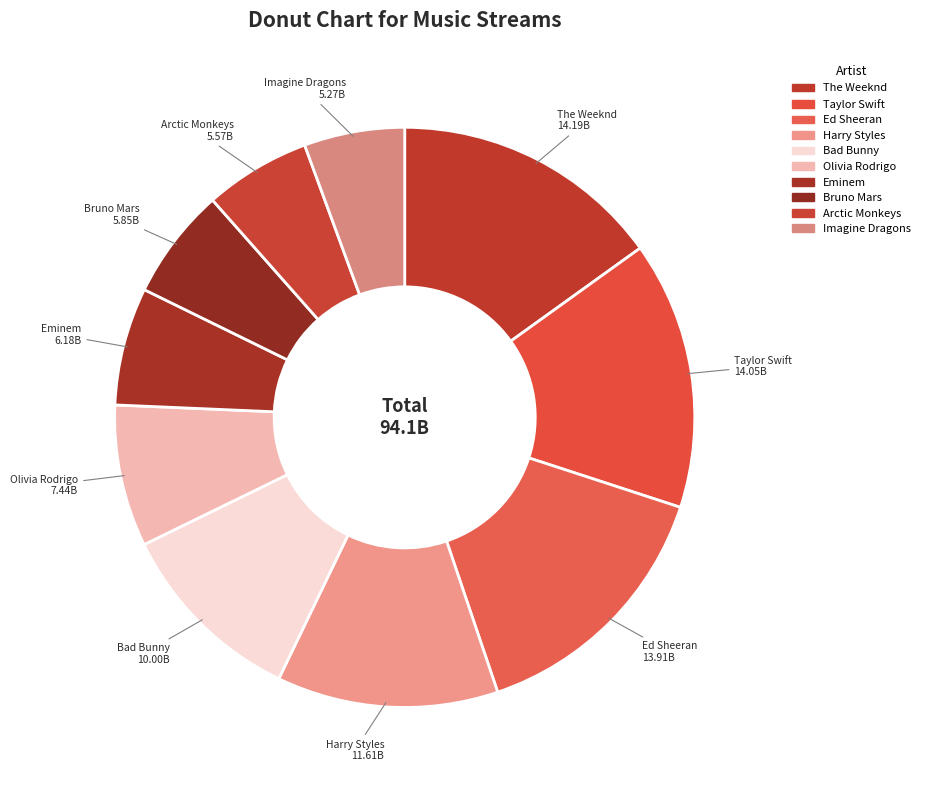

What portion of the pie excludes Bad Bunny?

89.4%